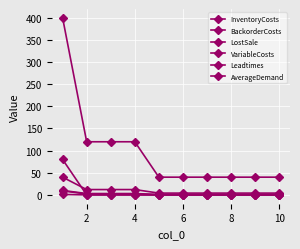

How many lines are shown in the chart?

6